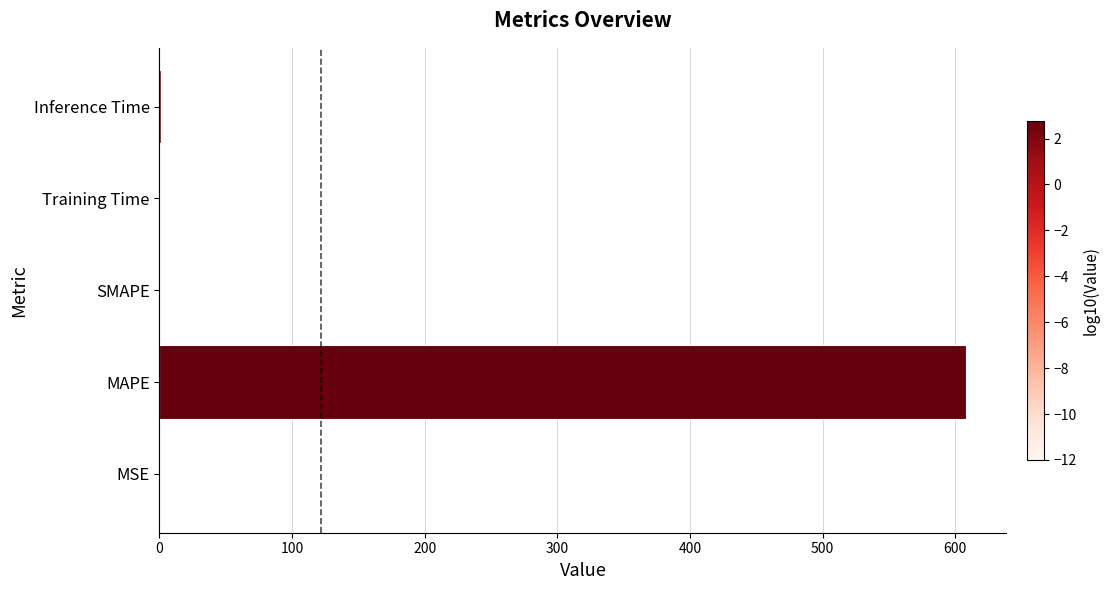

Are the bars grouped side by side (vs. stacked)?

No